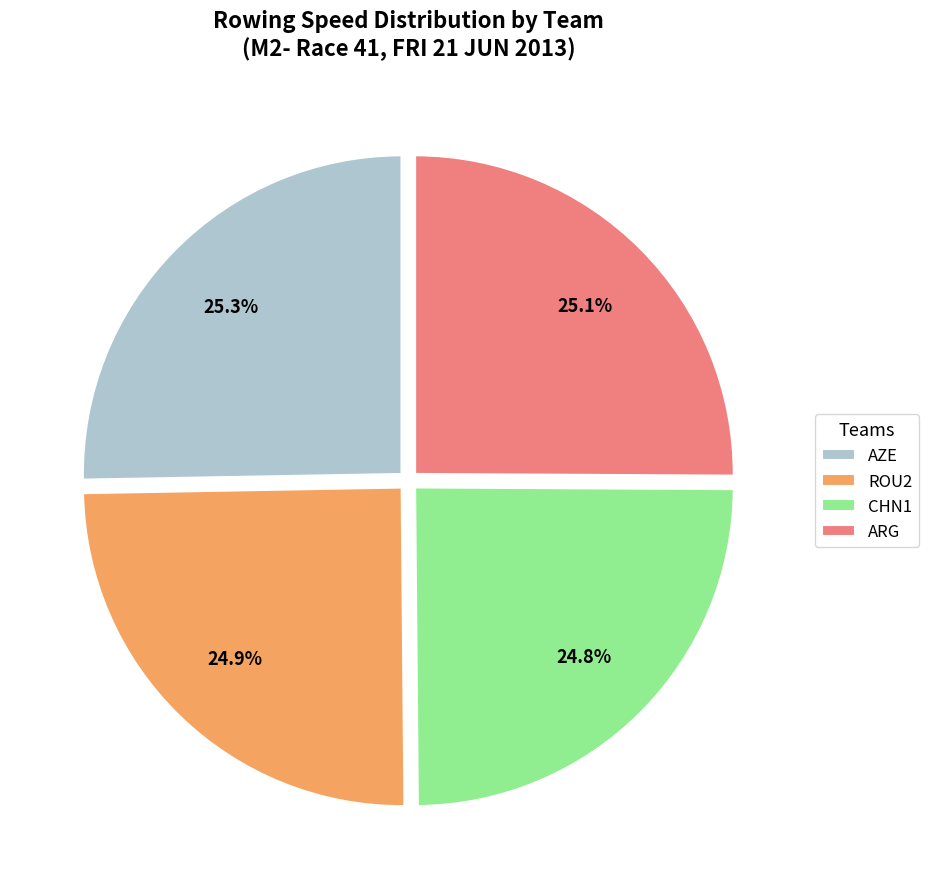

True or false: ROU2 accounts for 19% of the total.

False